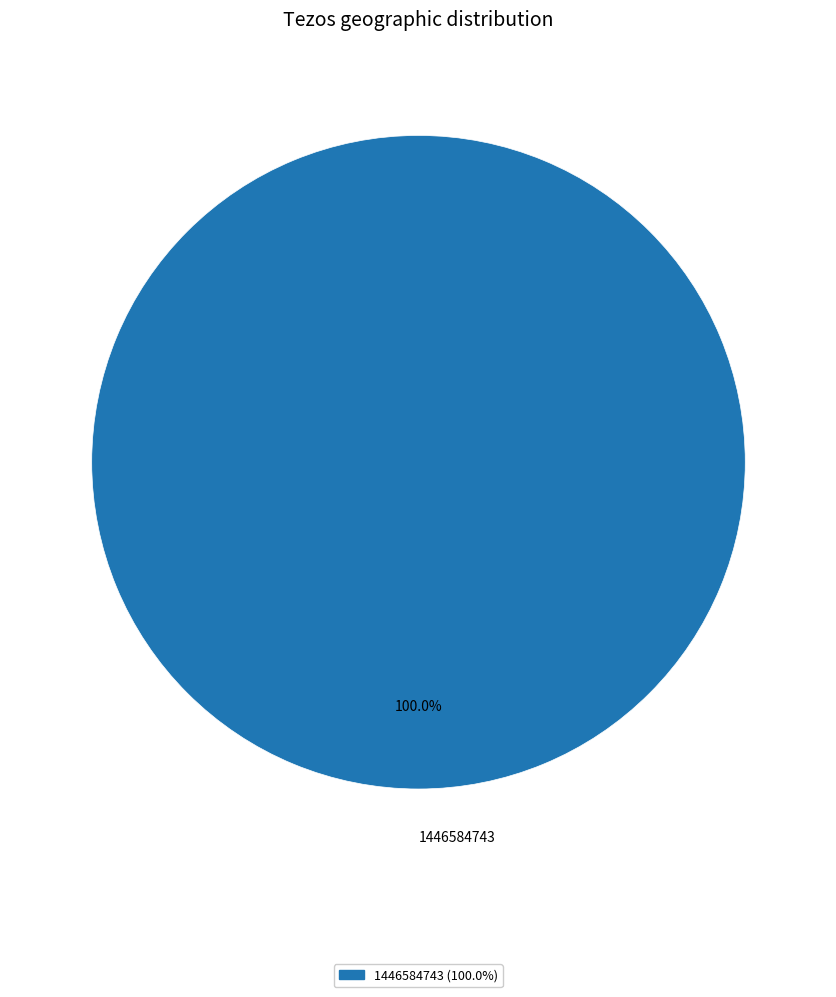

Count the number of slices in the pie.

1